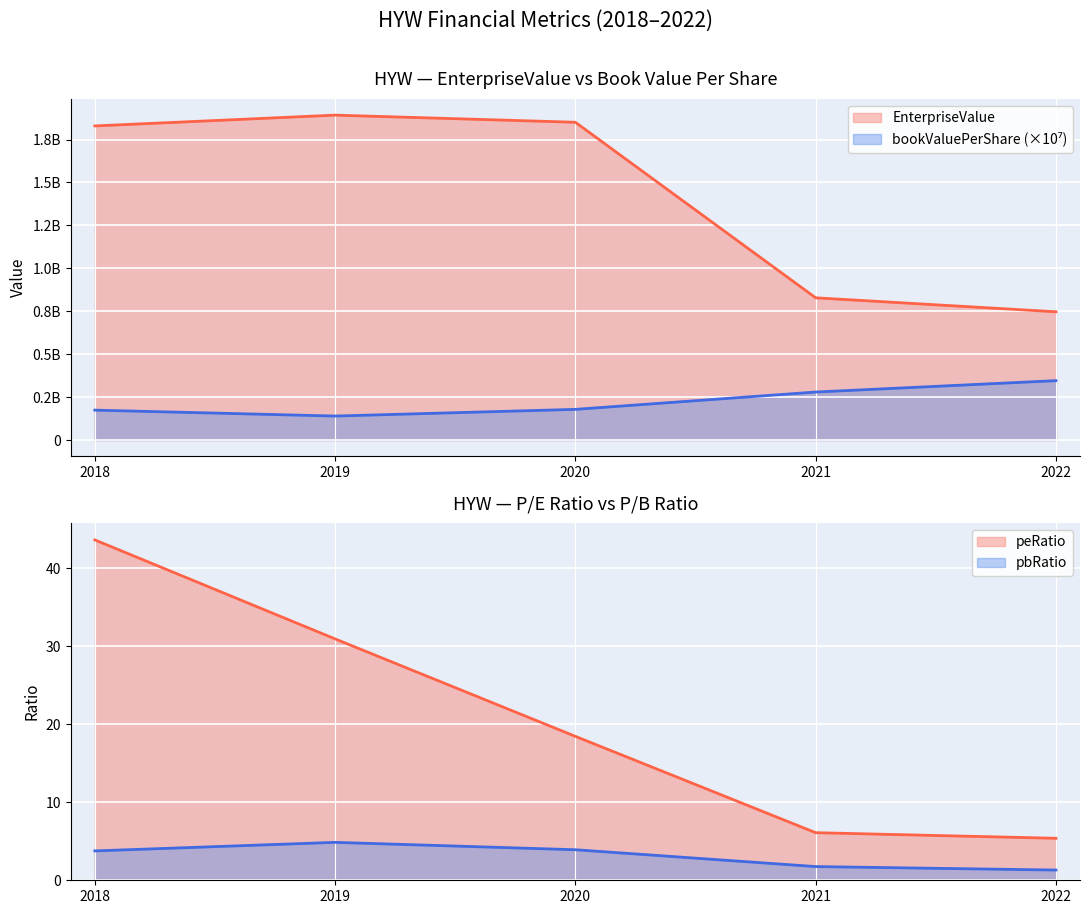

What is the value of the EnterpriseValue point at the 5th from the left?

746916000.0